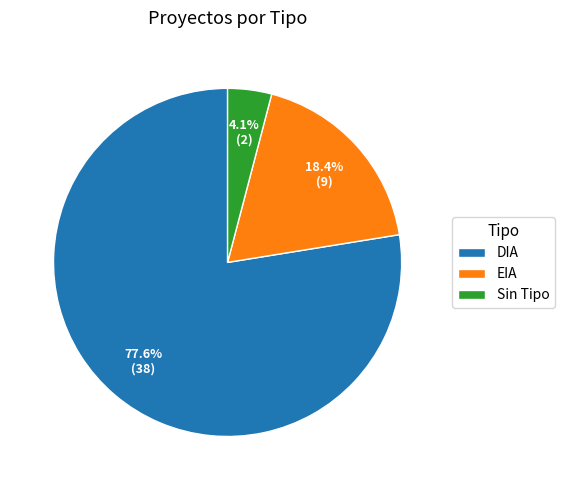

Do DIA and Sin Tipo together represent more than half of the pie?

Yes